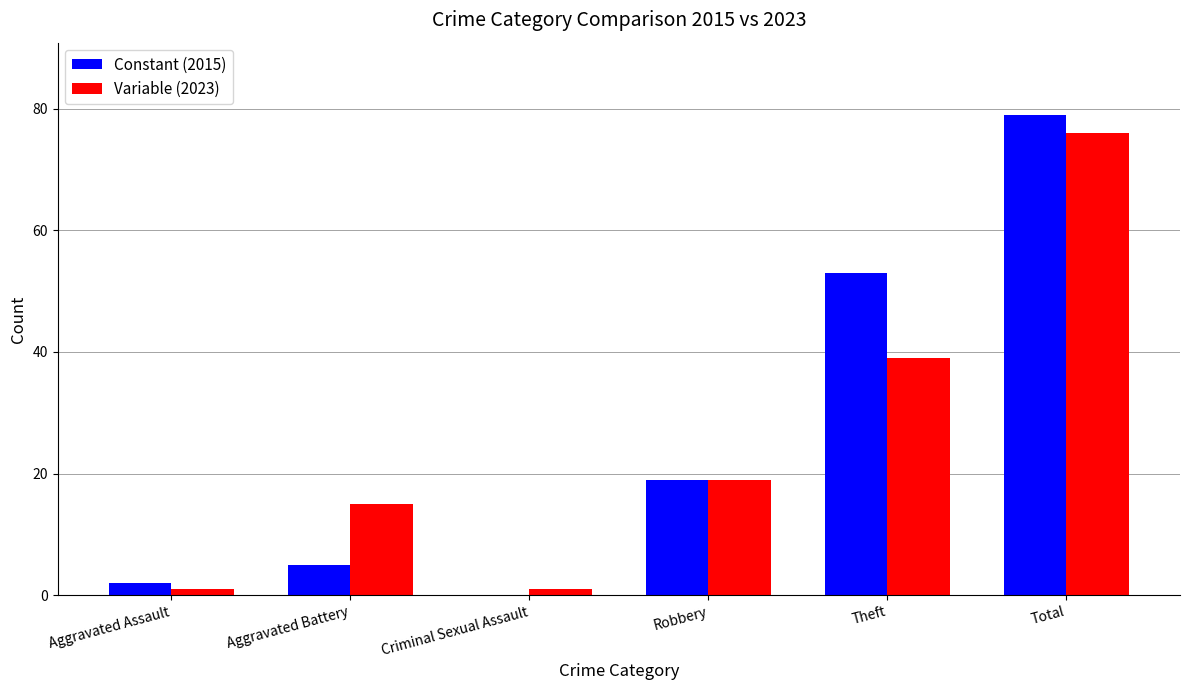

What is the sum of all Variable (2023) values?

151